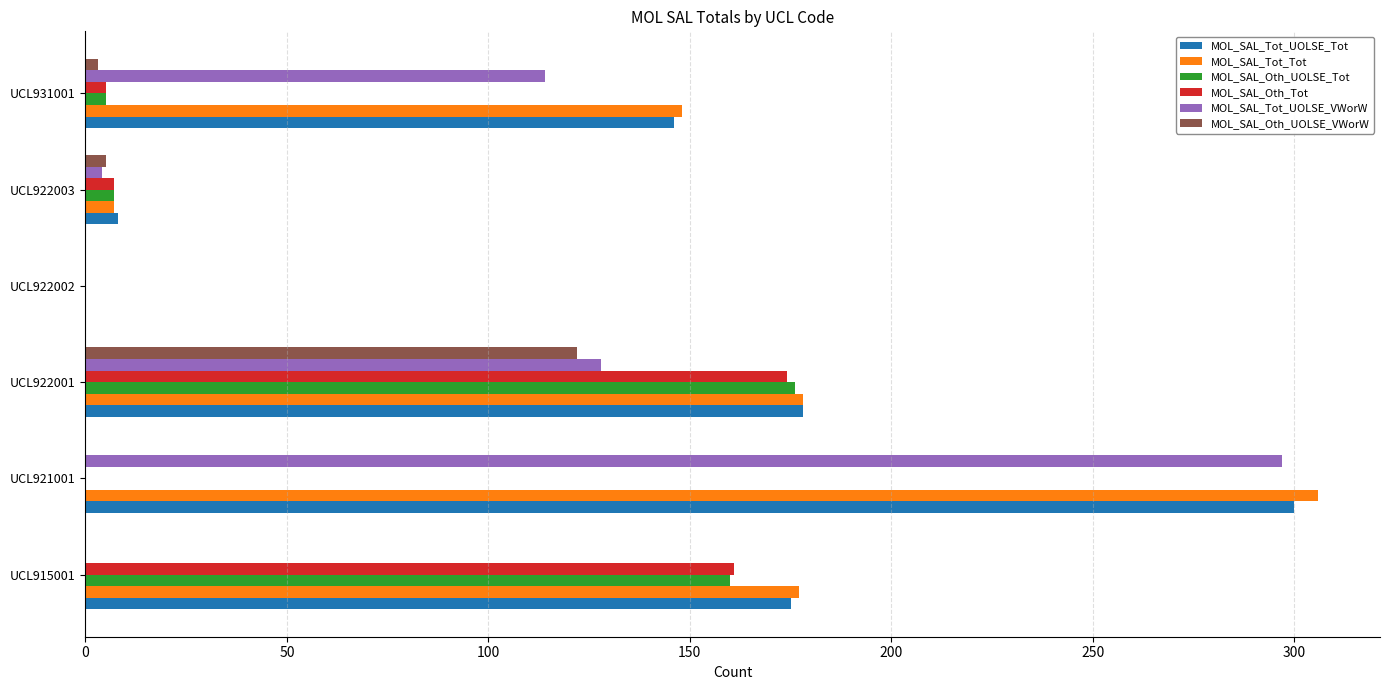

Which series has the widest spread of values?

MOL_SAL_Tot_Tot